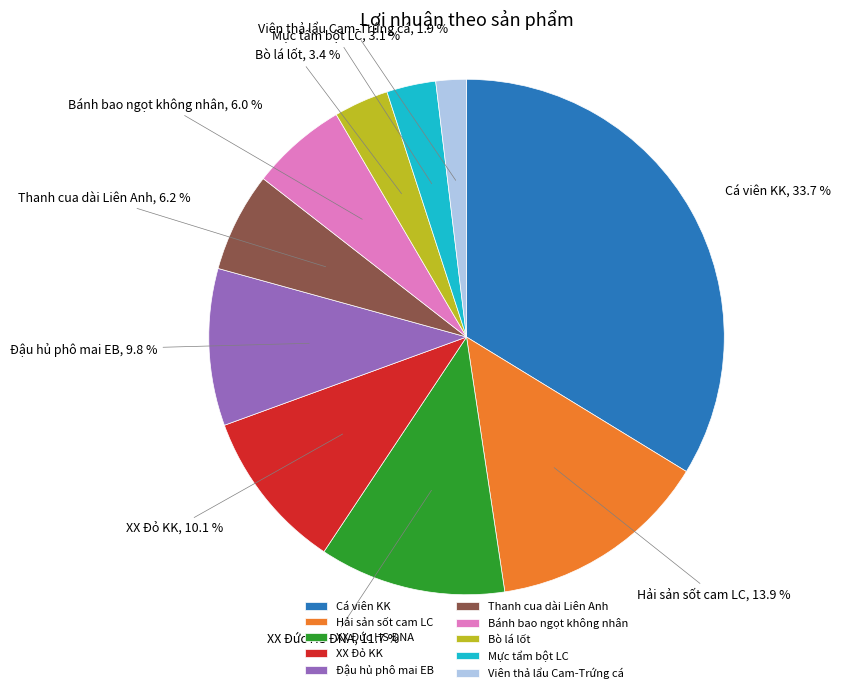

Which category has the smallest portion of the pie?

Viên thả lẩu Cam-Trứng cá